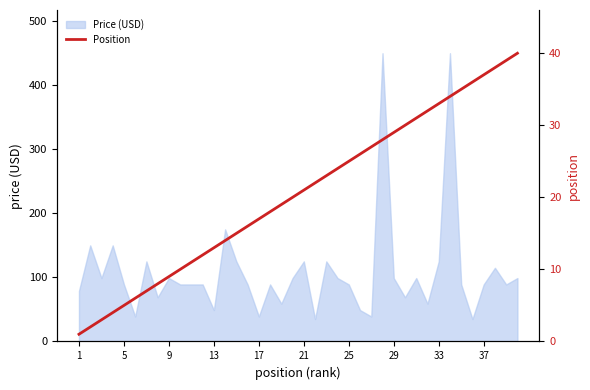

What is the maximum value for Price (USD)?

450